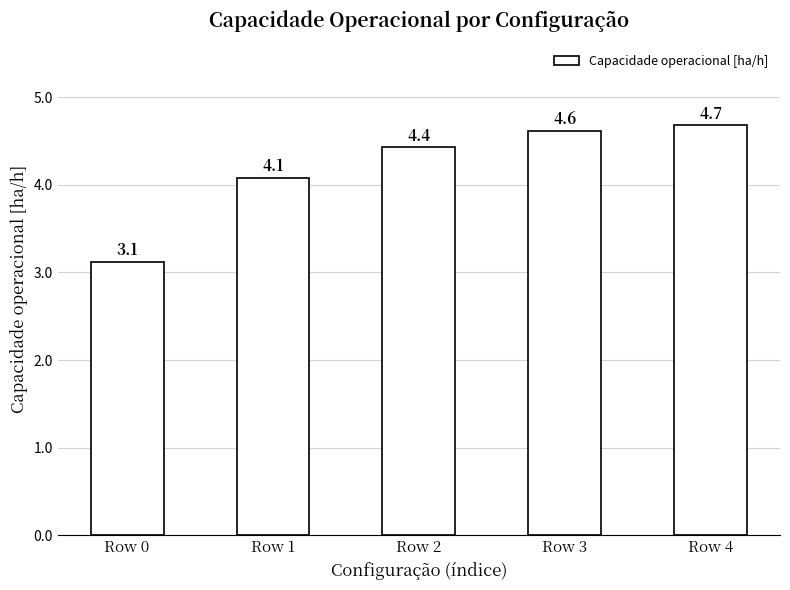

What is the change in value from Row 2 to Row 4?

+0.3